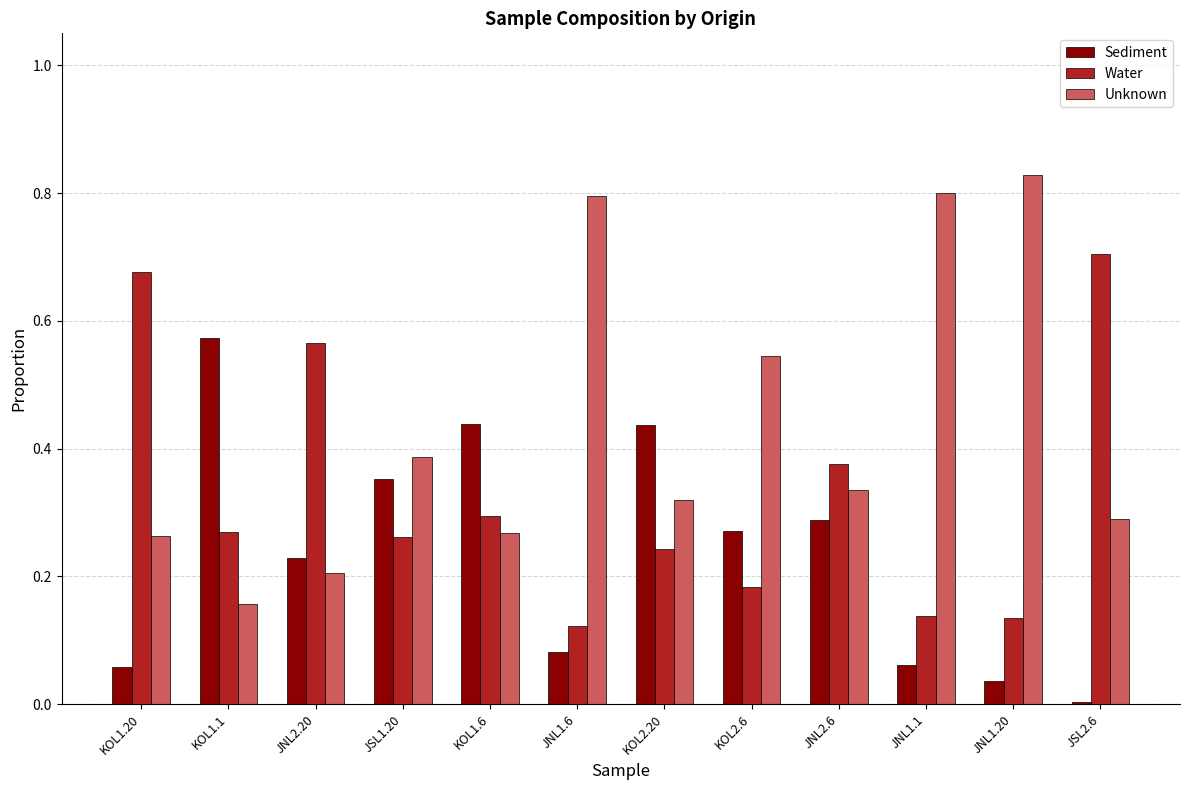

Which series has the widest spread of values?

Unknown